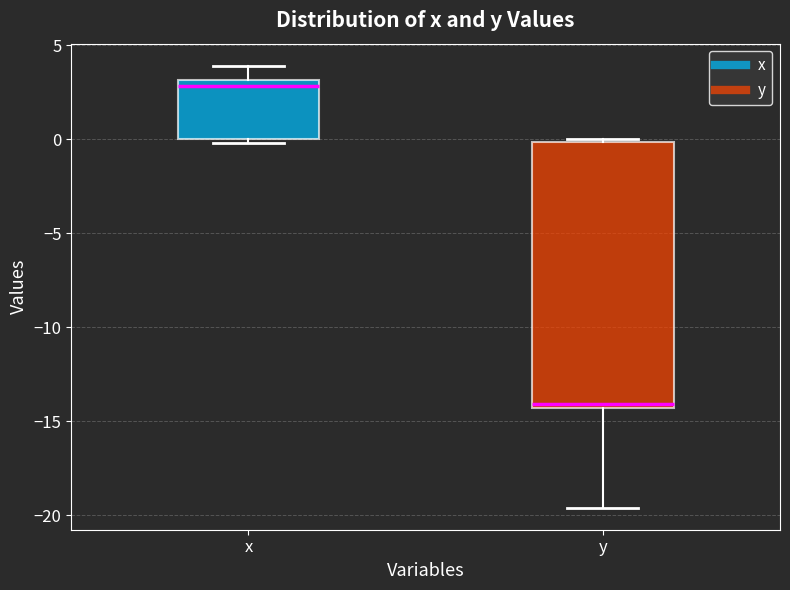

Where is the upper edge of the box for x on the y-axis? The values are not printed on the chart, so give them approximately, as read against the axis.

3.0